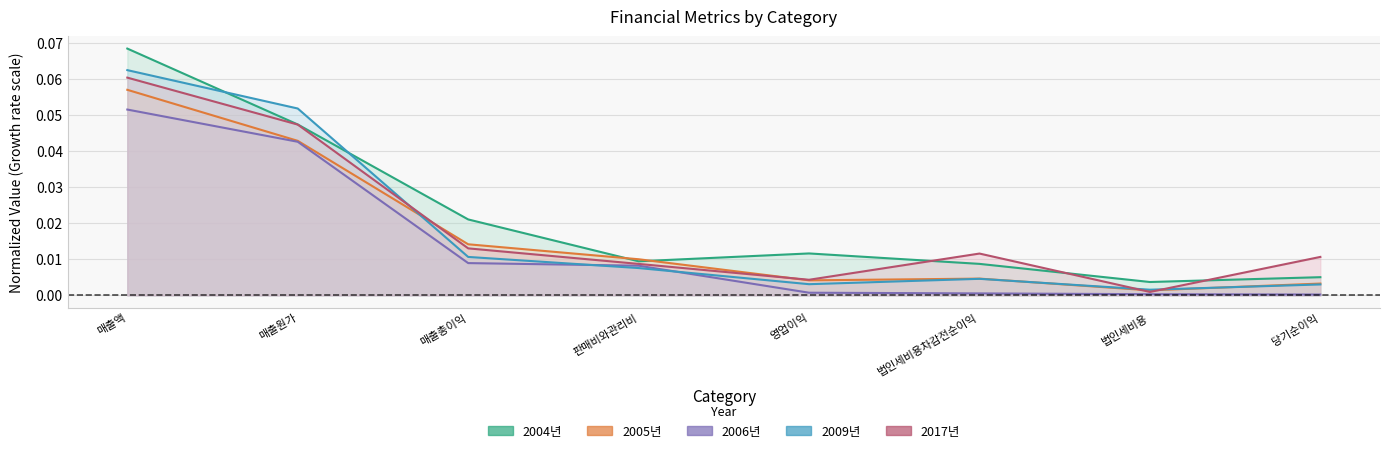

True or false: 2004년 and 2006년 intersect in this chart.

False